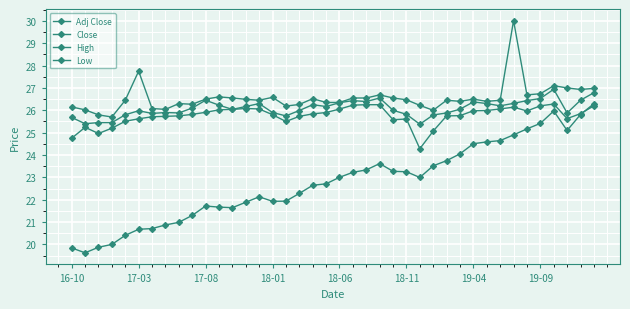

How many lines are shown in the chart?

4